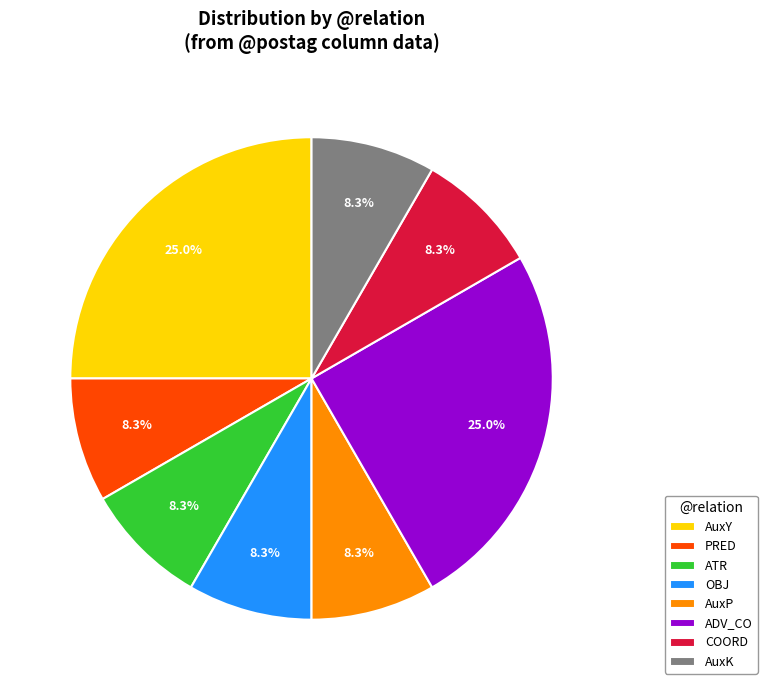

Count the number of slices in the pie.

8